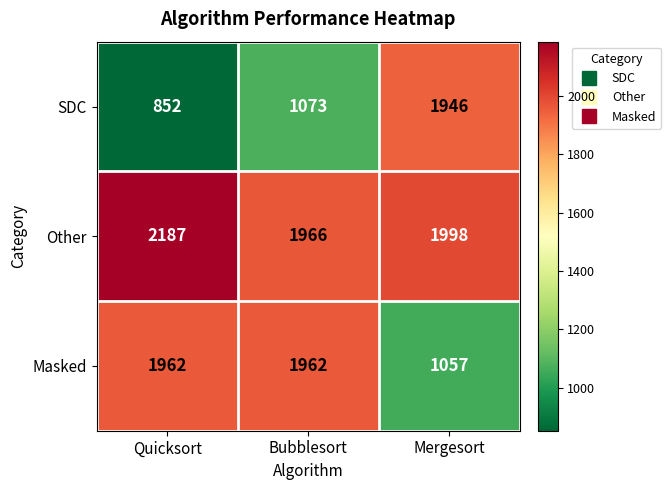

Which series has the largest total across all categories?

Other